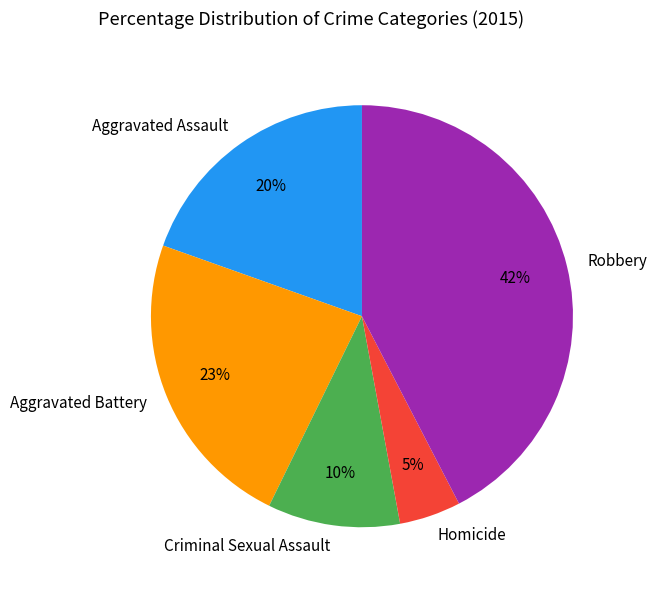

How many slices are in this pie chart?

5